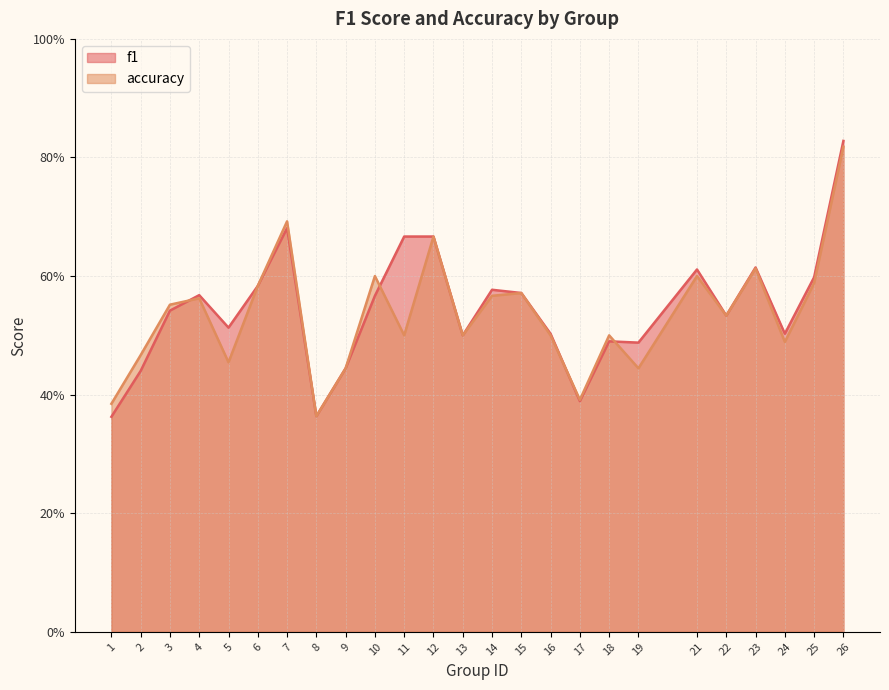

Does the chart display data point markers on the line(s)?

No